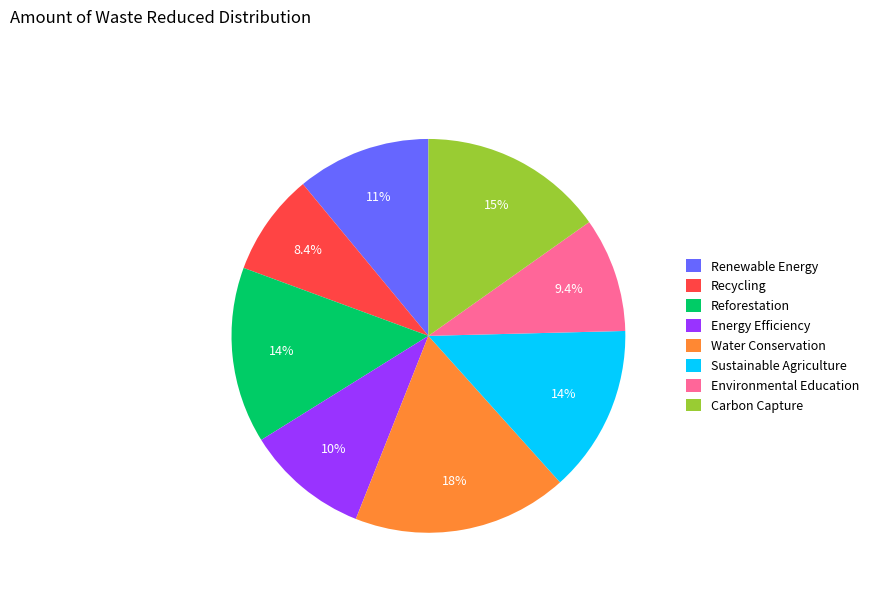

Is there any slice that represents more than half of the pie?

No